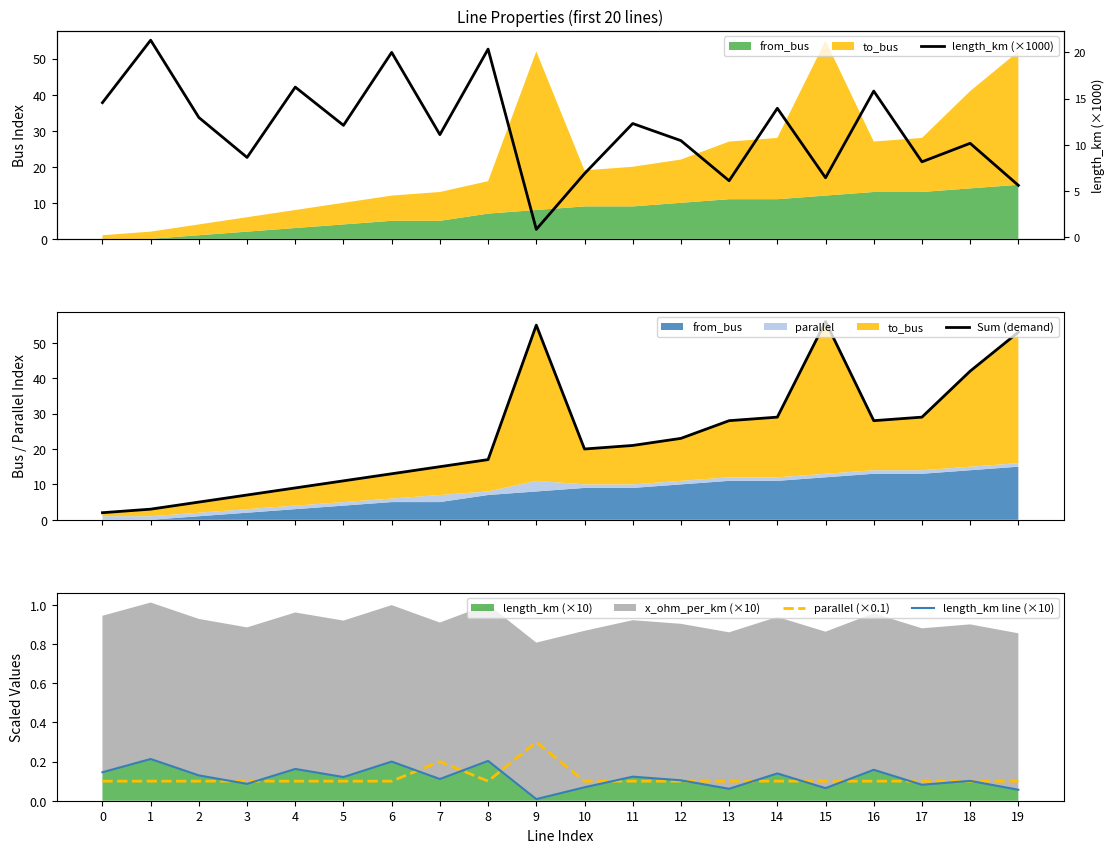

Reading left to right, extract all data points from this chart.

Sum (demand): 0=2.0	1=3.0	2=5.0	3=7.0	4=9.0	5=11.0	6=13.0	7=15.0	8=17.0	9=55.0	10=20.0	11=21.0	12=23.0	13=28.0	14=29.0	15=56.0	16=28.0	17=29.0	18=42.0	19=53.0
parallel (×0.1): 0=0.1	1=0.1	2=0.1	3=0.1	4=0.1	5=0.1	6=0.1	7=0.2	8=0.1	9=0.3	10=0.1	11=0.1	12=0.1	13=0.1	14=0.1	15=0.1	16=0.1	17=0.1	18=0.1	19=0.1
length_km line (×10): 0=0.1	1=0.2	2=0.1	3=0.1	4=0.2	5=0.1	6=0.2	7=0.1	8=0.2	9=0.0	10=0.1	11=0.1	12=0.1	13=0.1	14=0.1	15=0.1	16=0.2	17=0.1	18=0.1	19=0.1
length_km (×1000): 0=14.6	1=21.3	2=12.9	3=8.6	4=16.2	5=12.1	6=20.0	7=11.1	8=20.4	9=0.8	10=6.9	11=12.3	12=10.4	13=6.1	14=13.9	15=6.4	16=15.8	17=8.1	18=10.2	19=5.6